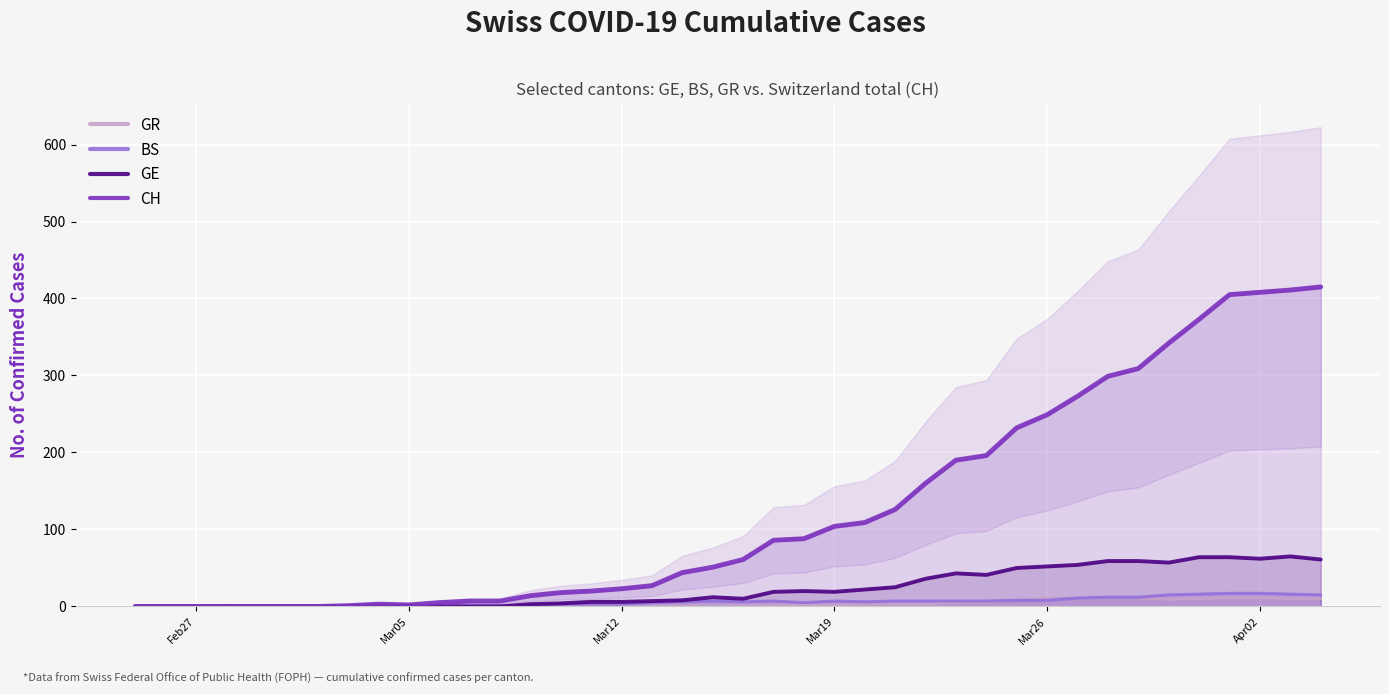

What is the maximum value for CH?

415